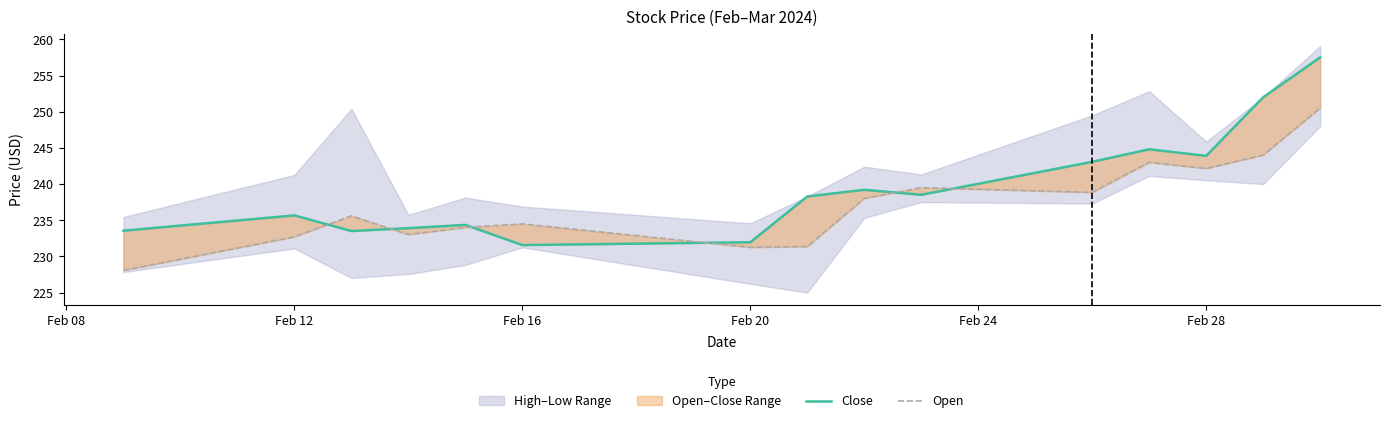

What is the difference between the maximum and second lowest values in the Open series?

19.2